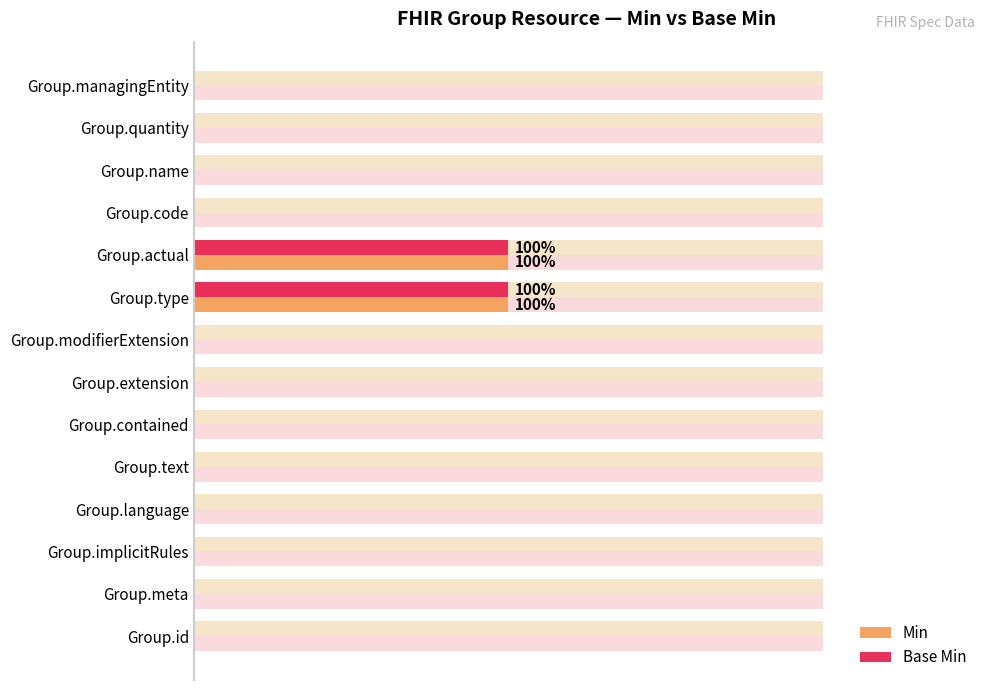

At Group.type, list the series in order from largest to smallest.

Min, Base Min